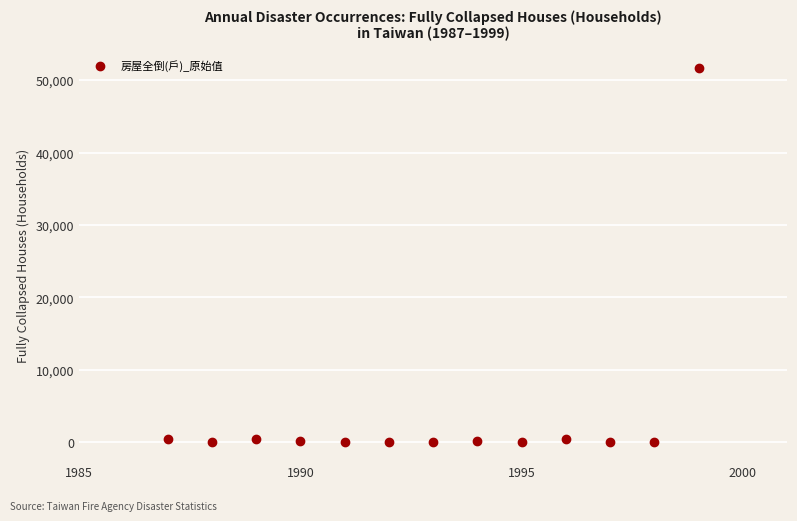

What is the range of X values (max minus min)?

12